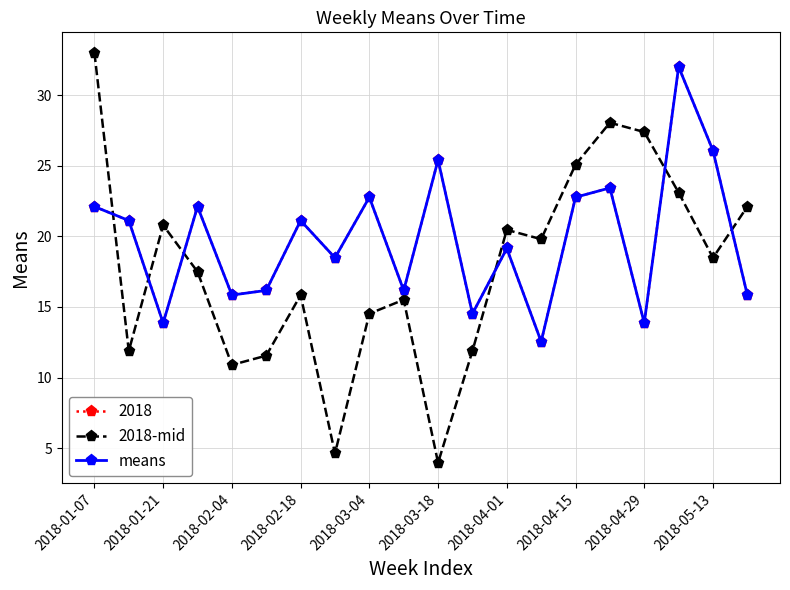

Does the chart have visible grid lines?

Yes